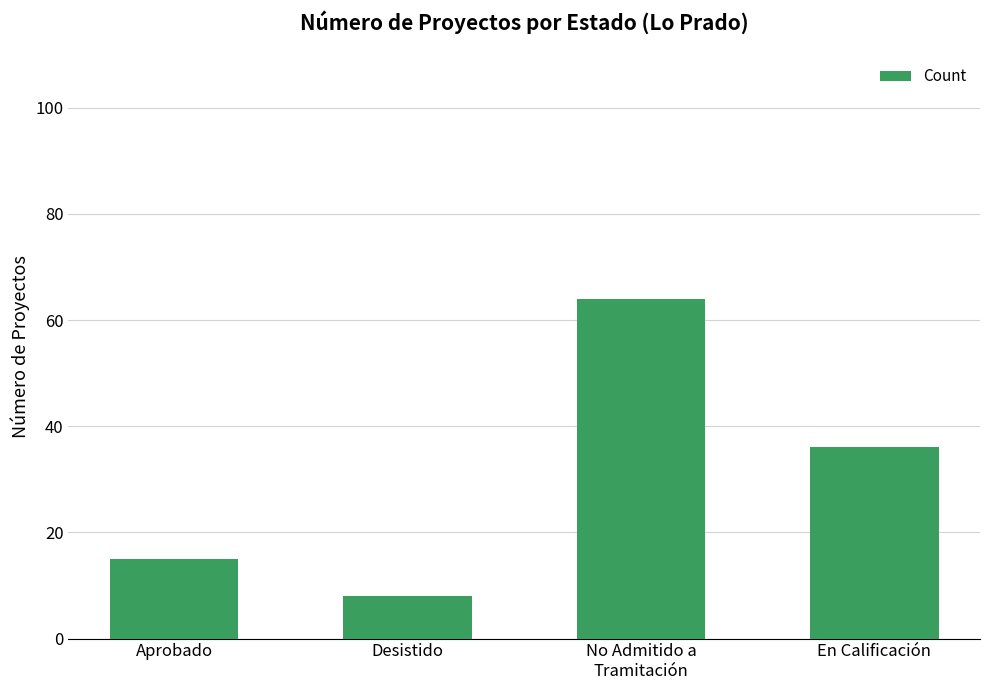

Does the chart contain stacked bars?

No